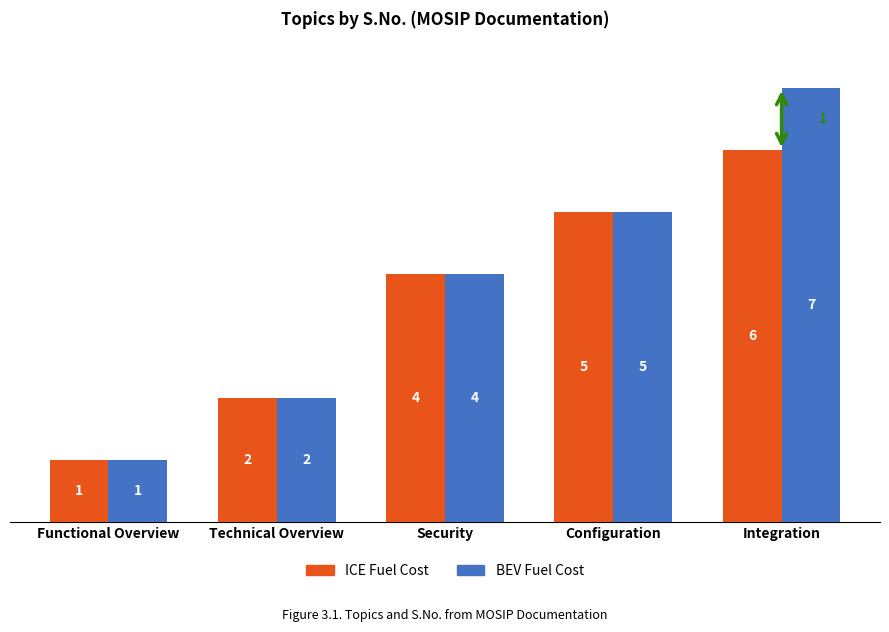

What is the maximum value shown in the chart?

7